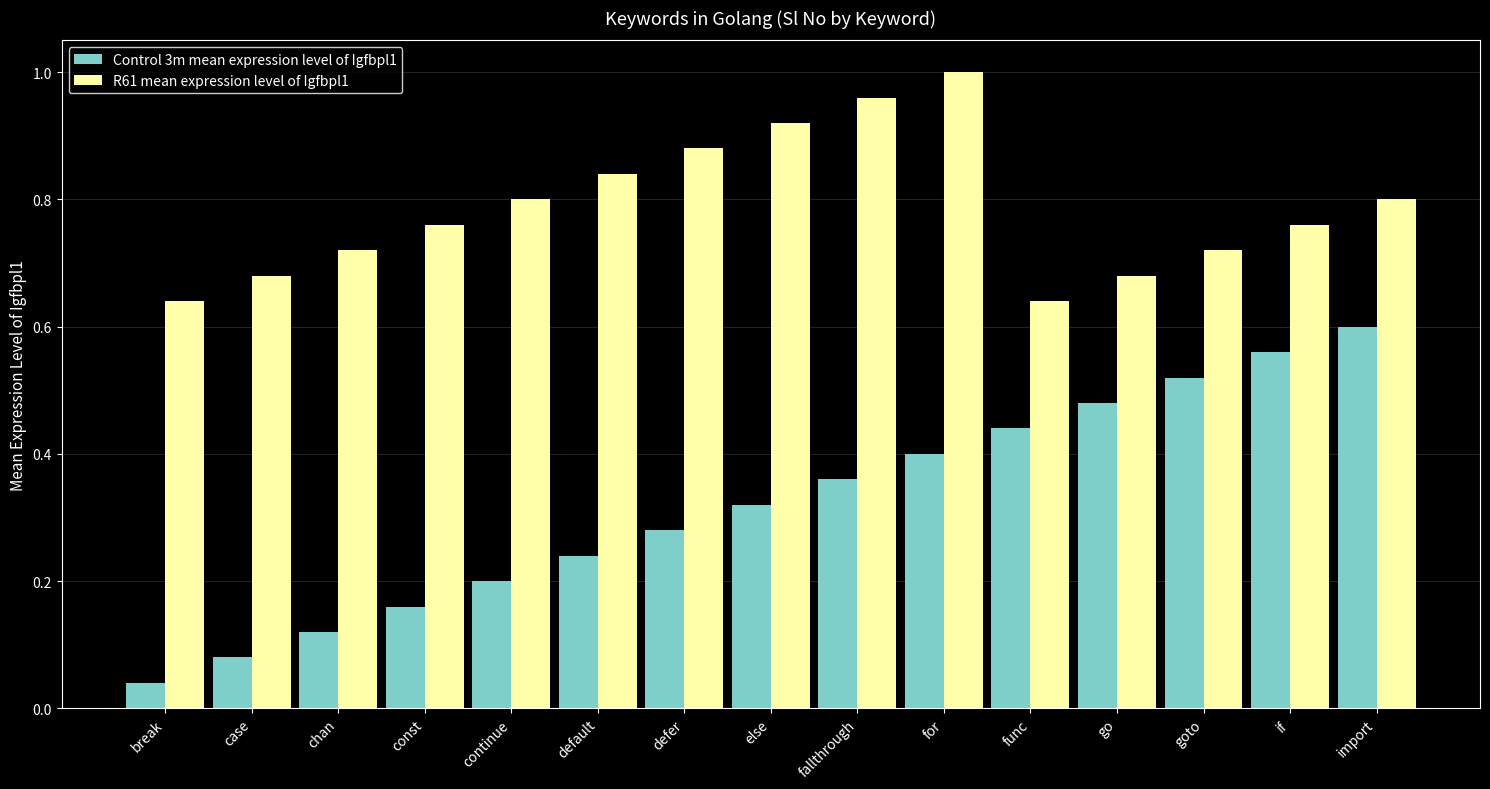

What is the label of the 13th bar from the left?

goto